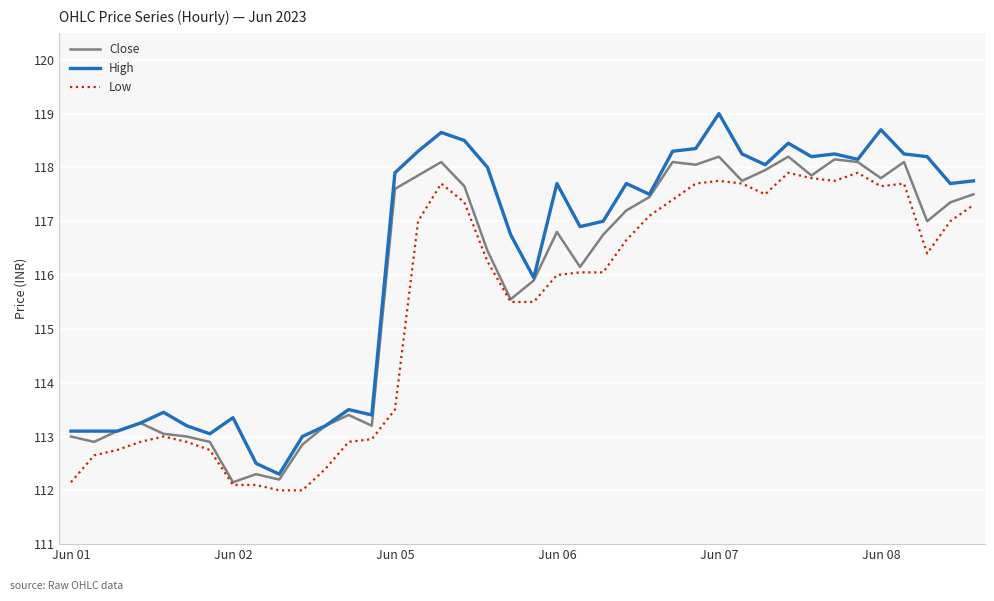

Which series has the widest spread of values?

High